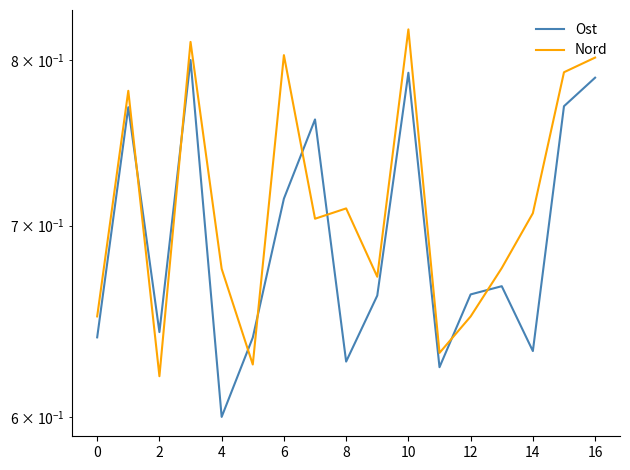

What is the lowest value of the Nord series?

0.6